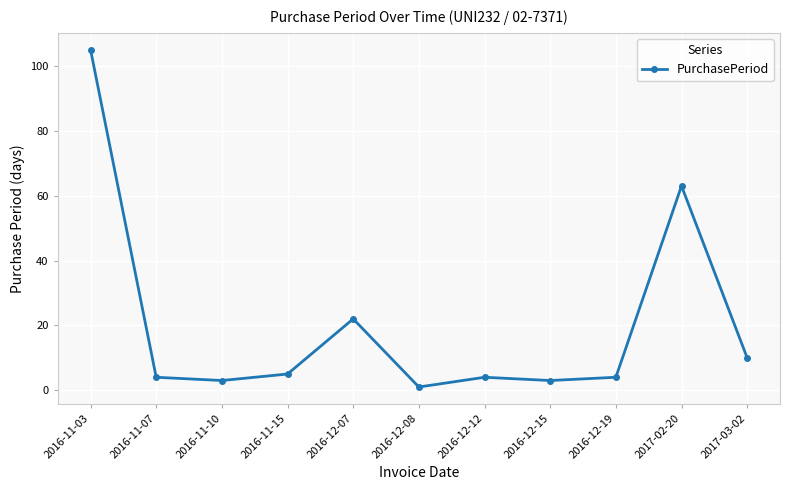

The chart shows a value of 14 at 2017-03-02. True or false?

False